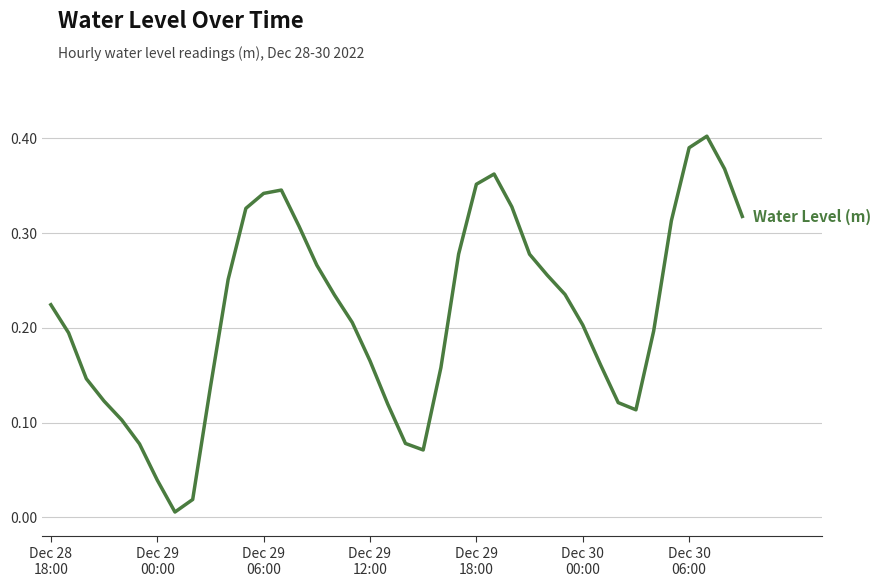

What is the greatest value displayed?

0.4